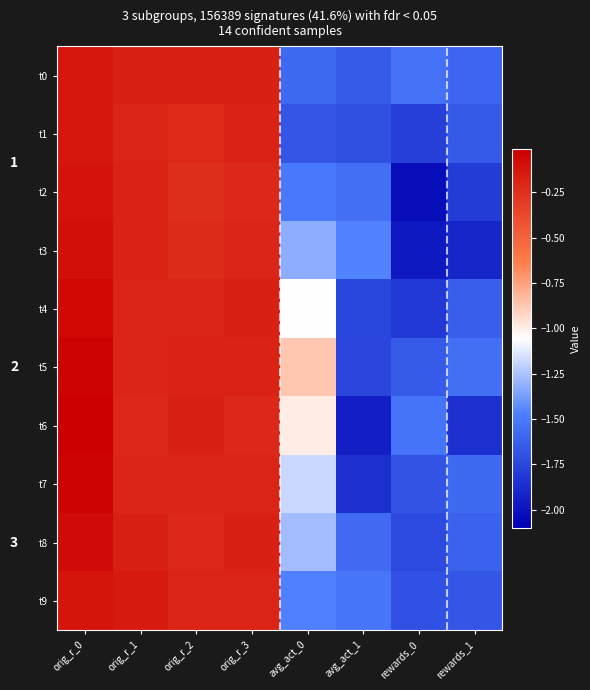

At how many categories does at least one series exceed -1?

5